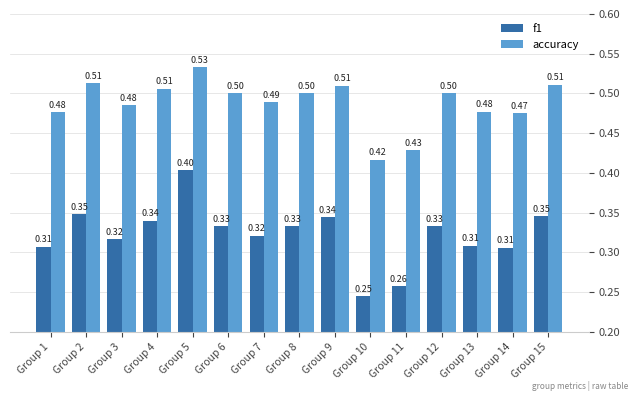

Which category has the lowest value across all series?

Group 10